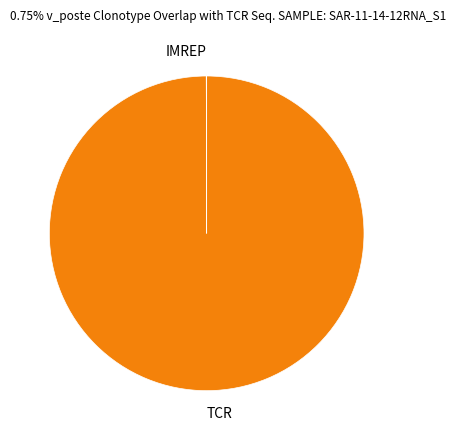

Which category has the biggest portion of the pie?

TCR